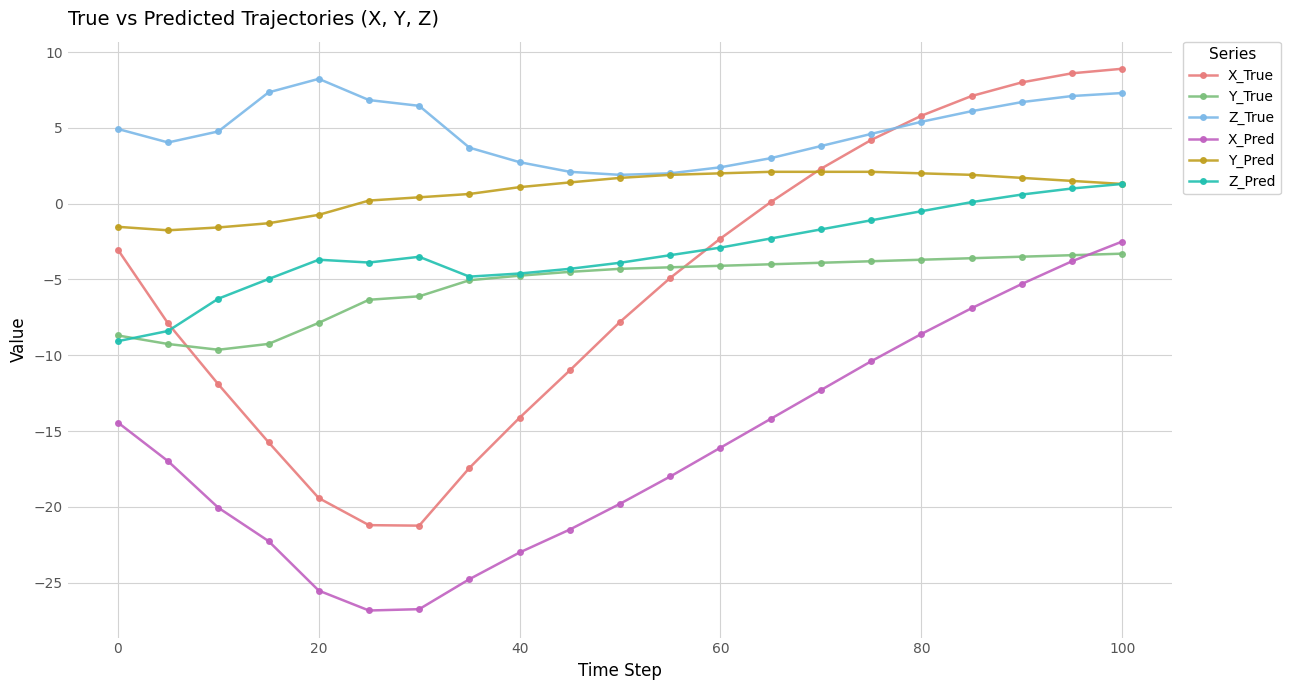

True or false: Y_True and Z_True intersect in this chart.

False